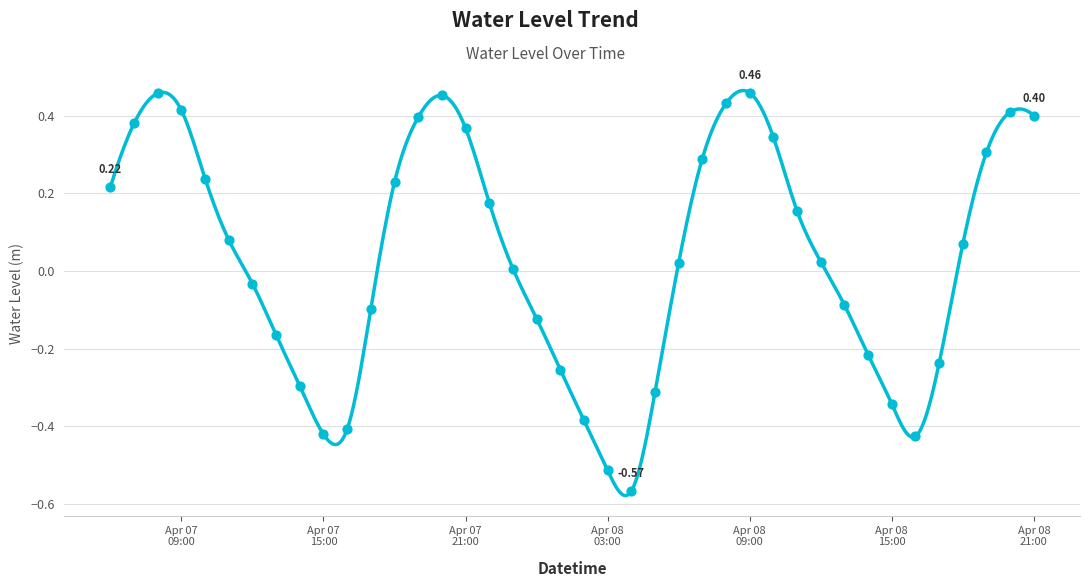

What is the change in value from 2023-04-07 08:00:00 to 2023-04-08 15:00:00?

-0.8